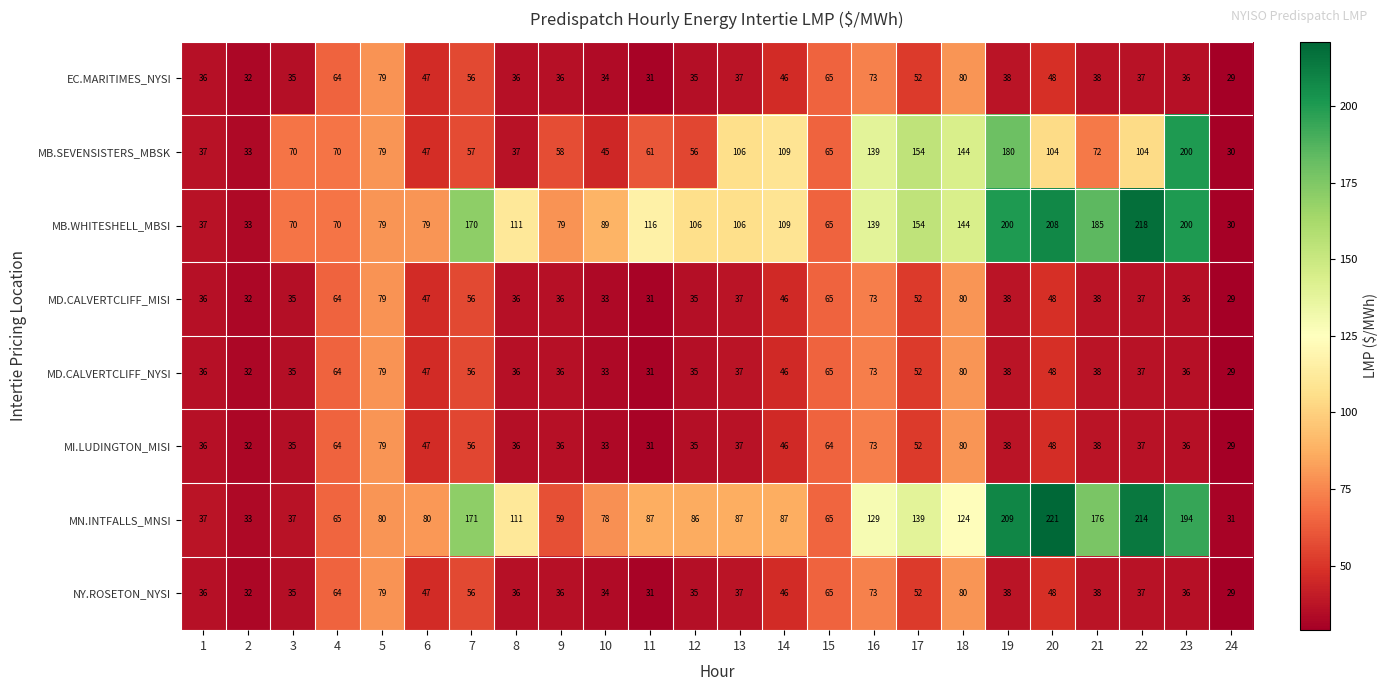

Which category has the highest value in the MB.WHITESHELL_MBSI series?

22